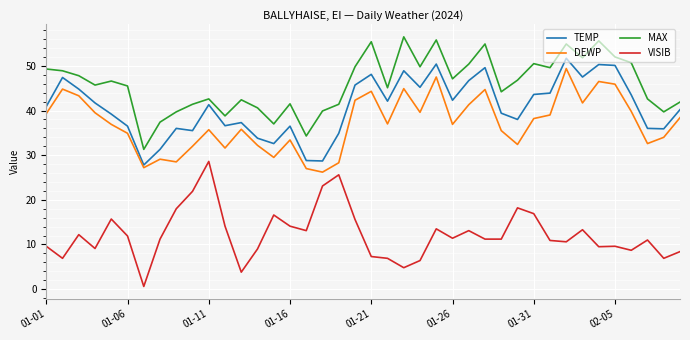

How many values in the MAX series are below 46?

20